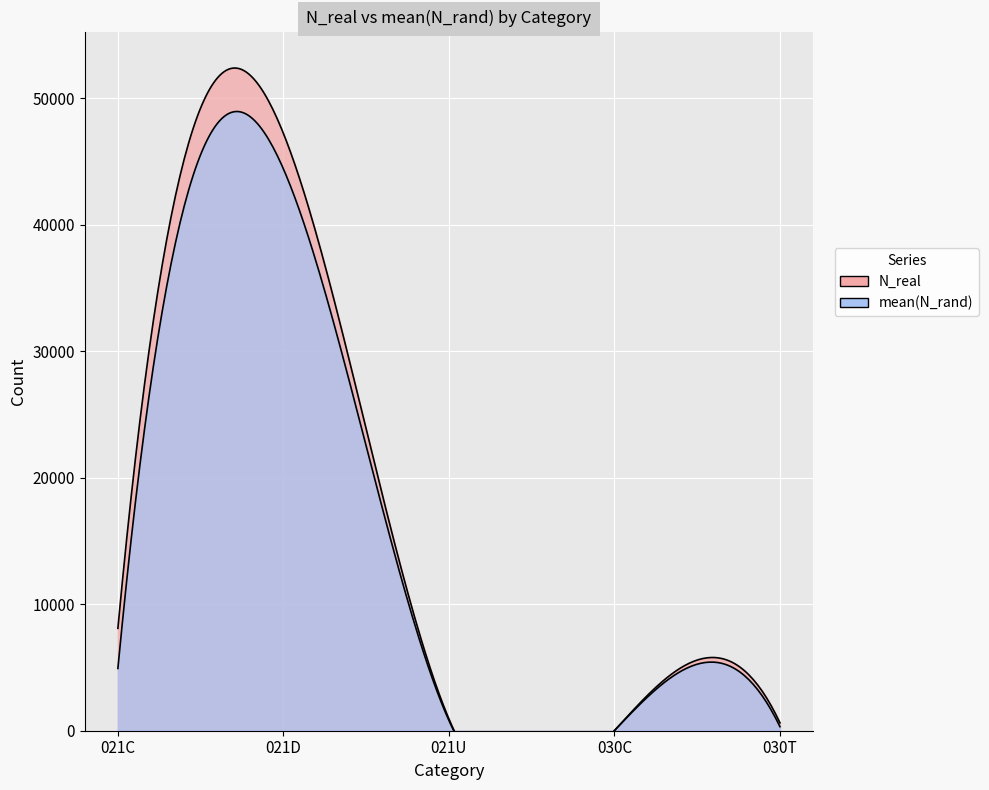

How many intersections are there between mean(N_rand) and N_real?

2